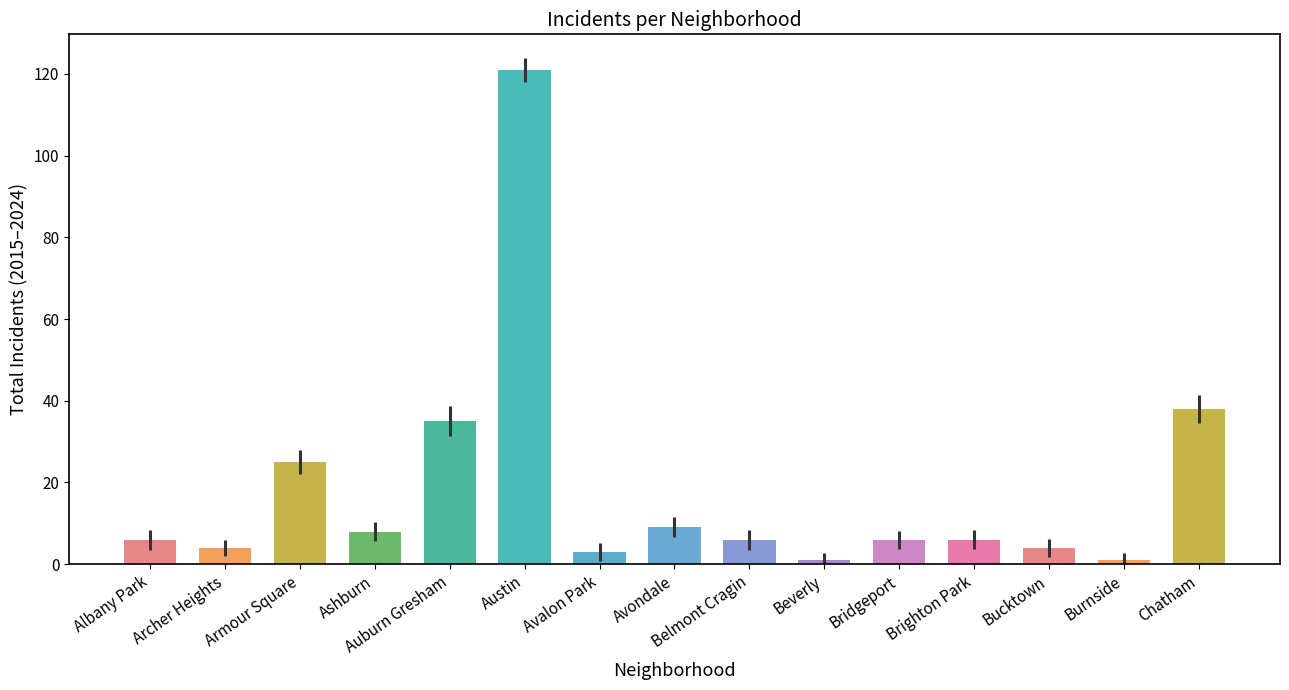

Which has a higher value, Brighton Park or Avalon Park?

Brighton Park